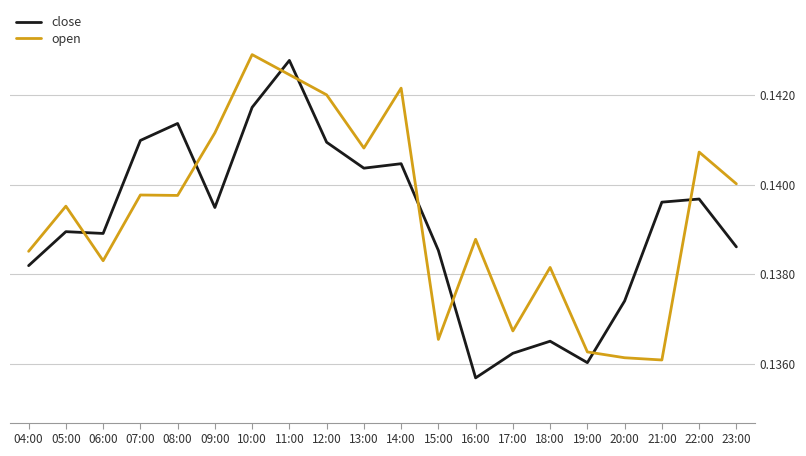

What is the total value across all series at 22:00?

0.3